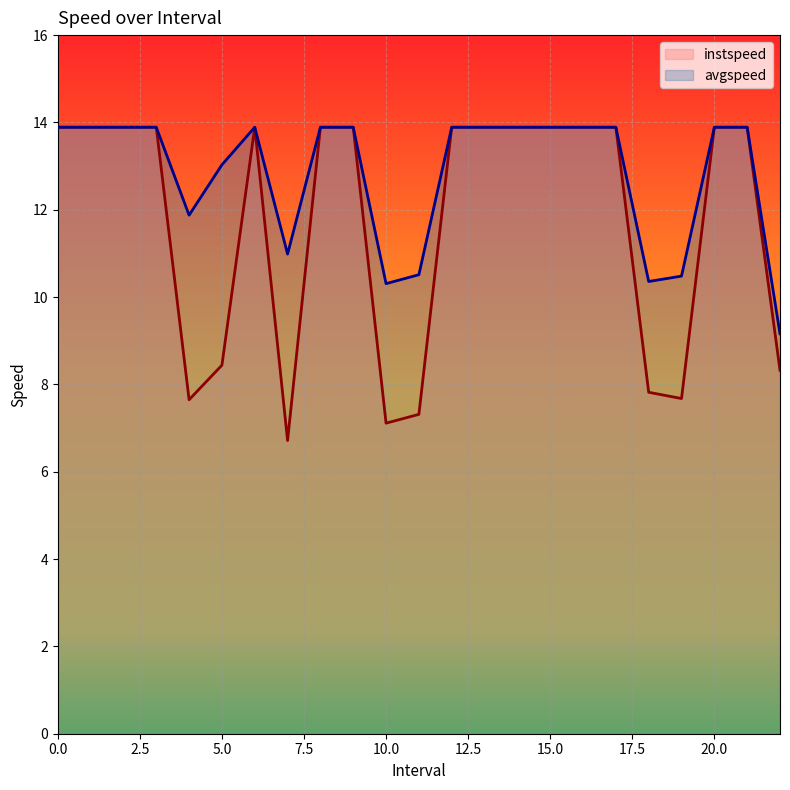

At how many categories does at least one series exceed 10?

22